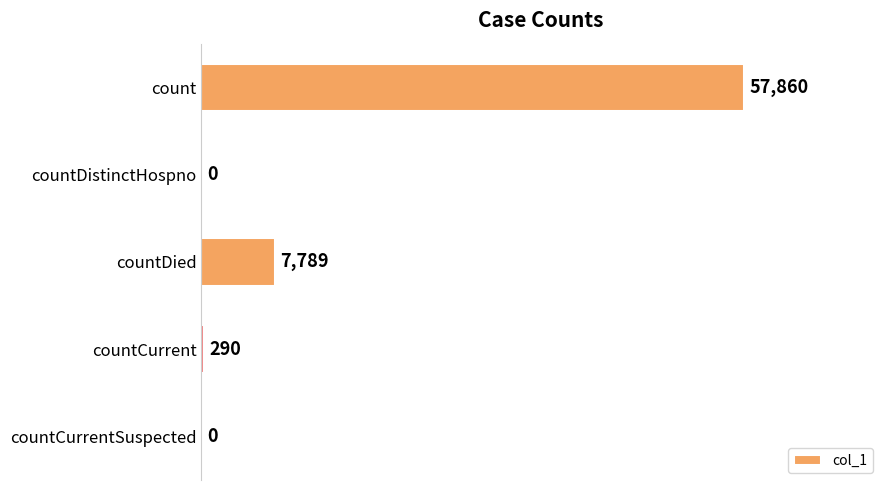

Are the bars grouped side by side (vs. stacked)?

No